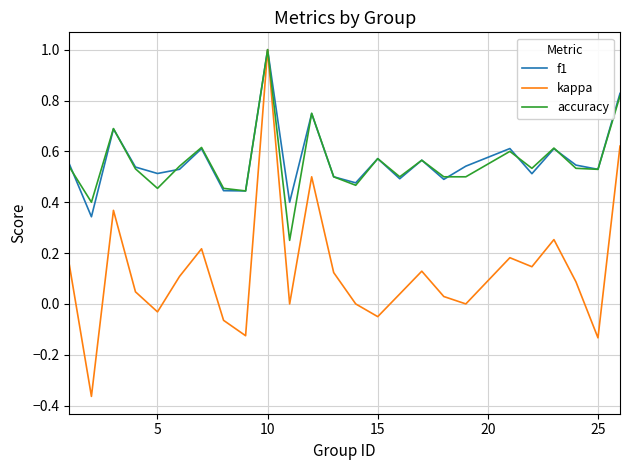

What is the highest value of the accuracy series?

1.0